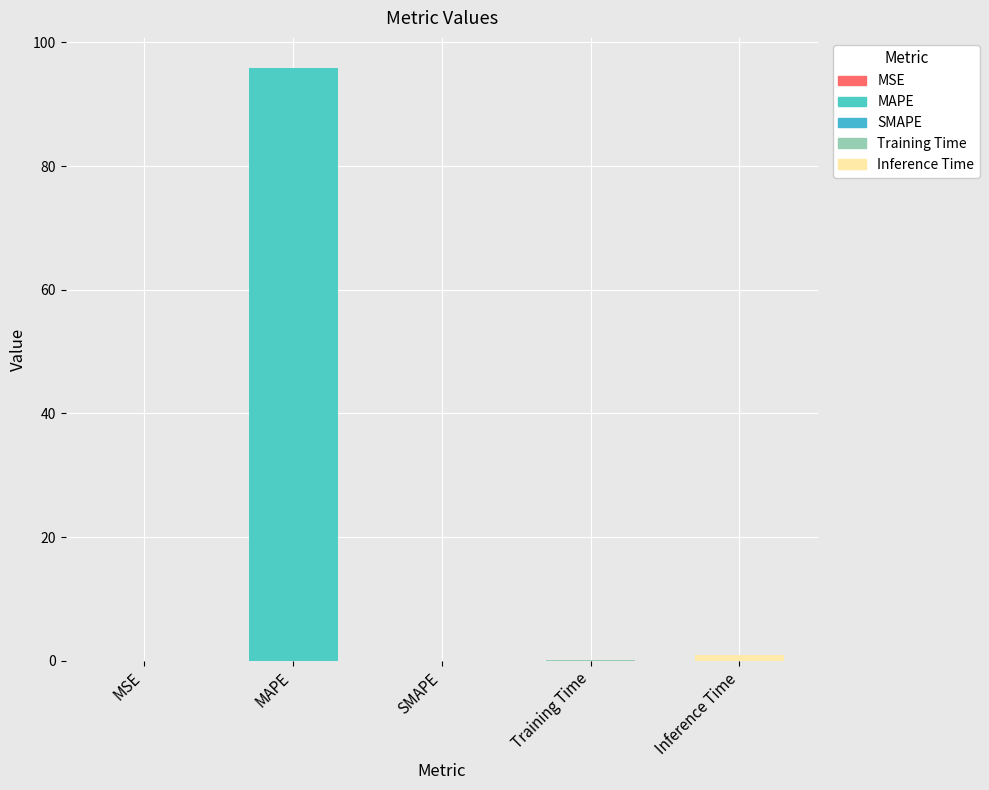

The chart shows a value of 95.9 at MAPE. True or false?

True